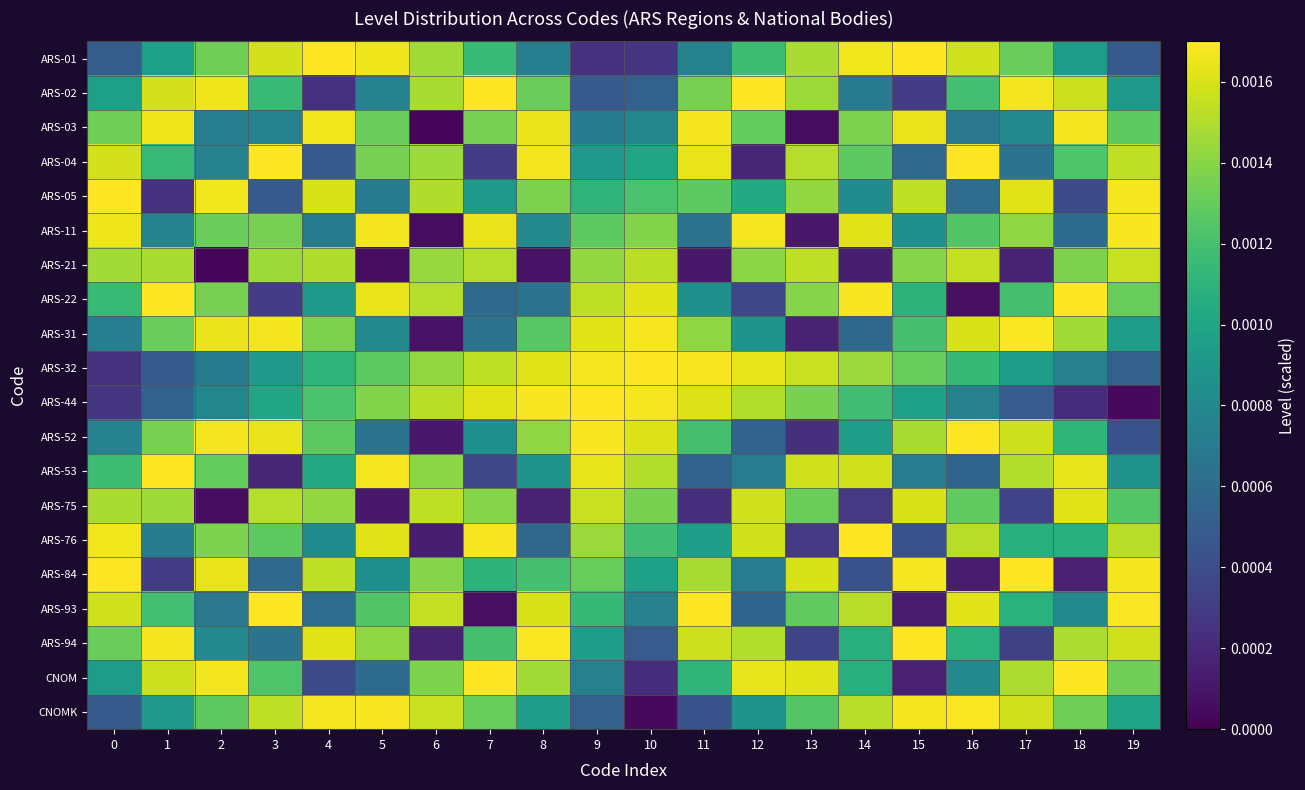

At which category is the sum across all series the highest?

9